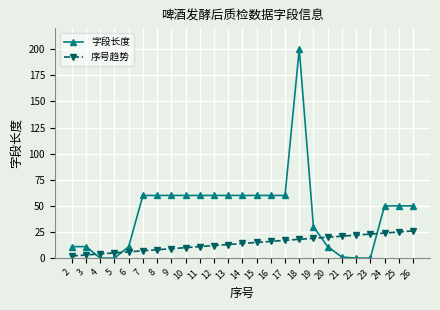

Rank the series by their average value, from highest to lowest.

字段长度, 序号趋势